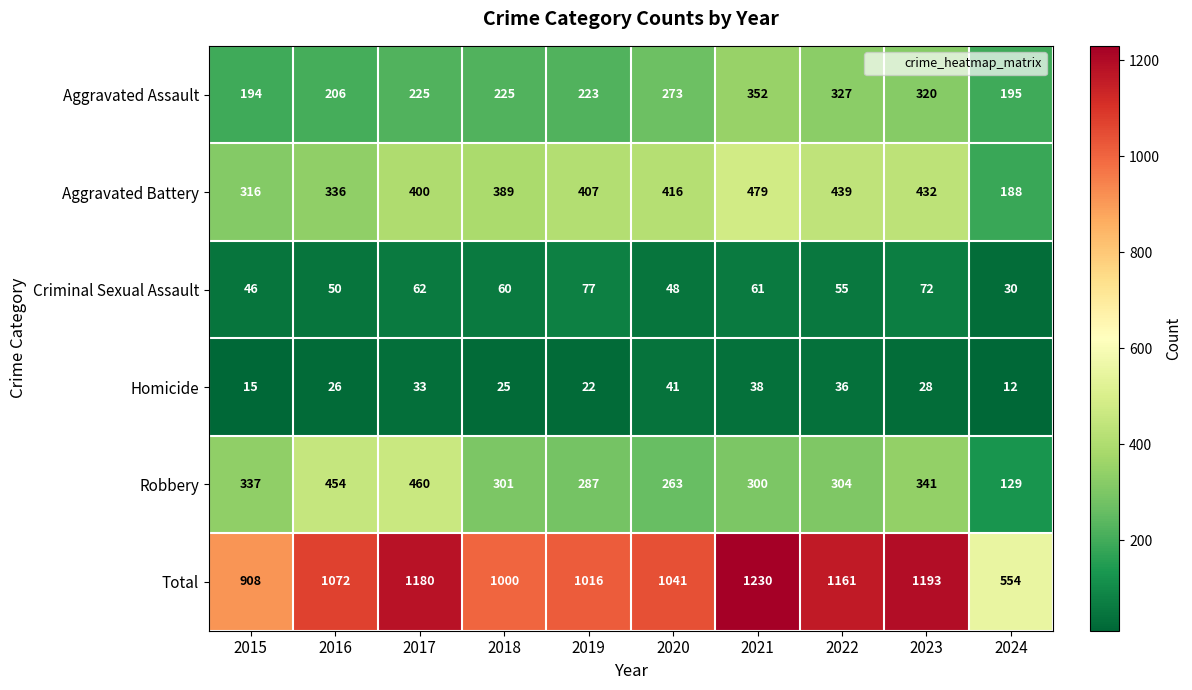

What is the highest value of the Aggravated Assault series?

352